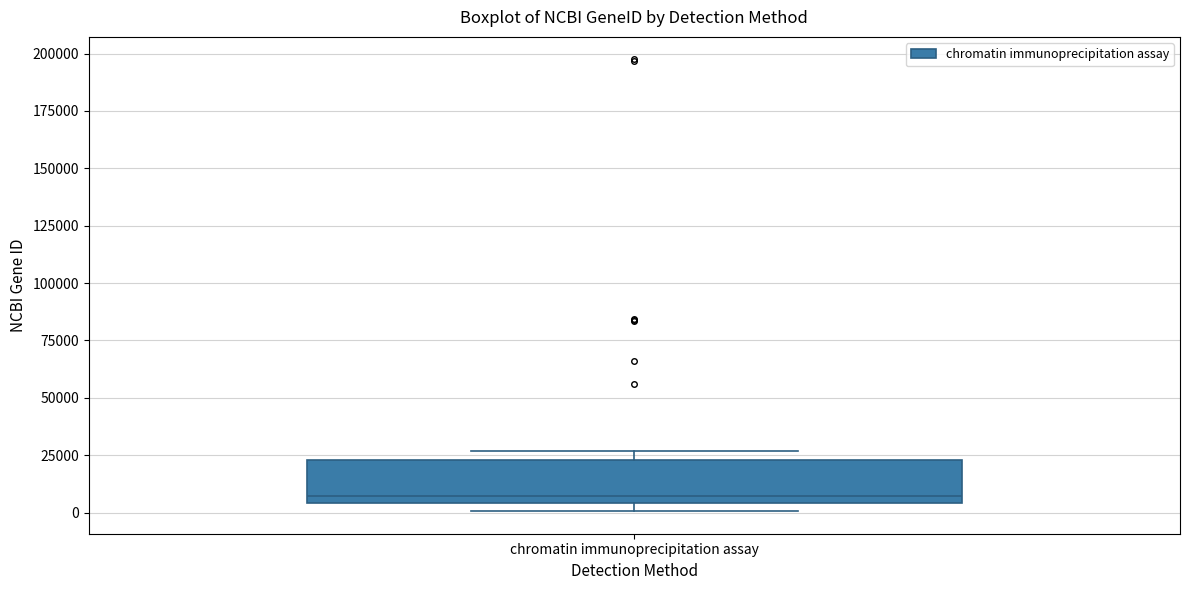

Transcribe this box plot: give where the median line is, the range the box spans, and where the two whiskers end, as read against the y-axis. The values are not printed on the chart, so give them approximately, as read against the axis.

median 5000 (just above the box's lower edge), box 5000 to 25000, whiskers 0 to 25000 (just above the box's upper edge)